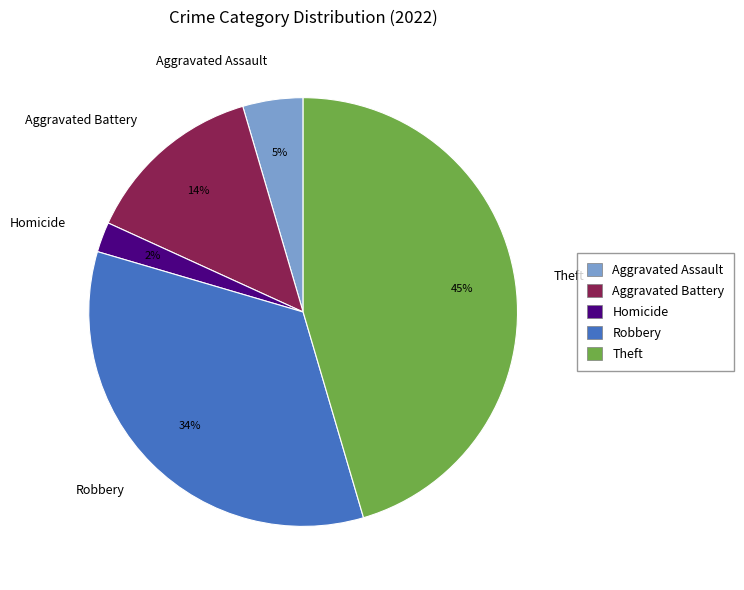

Which slice is the largest?

Theft